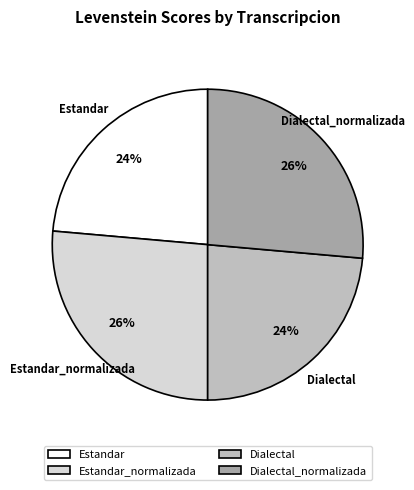

Is it true that Dialectal_normalizada is 26% of the pie?

True